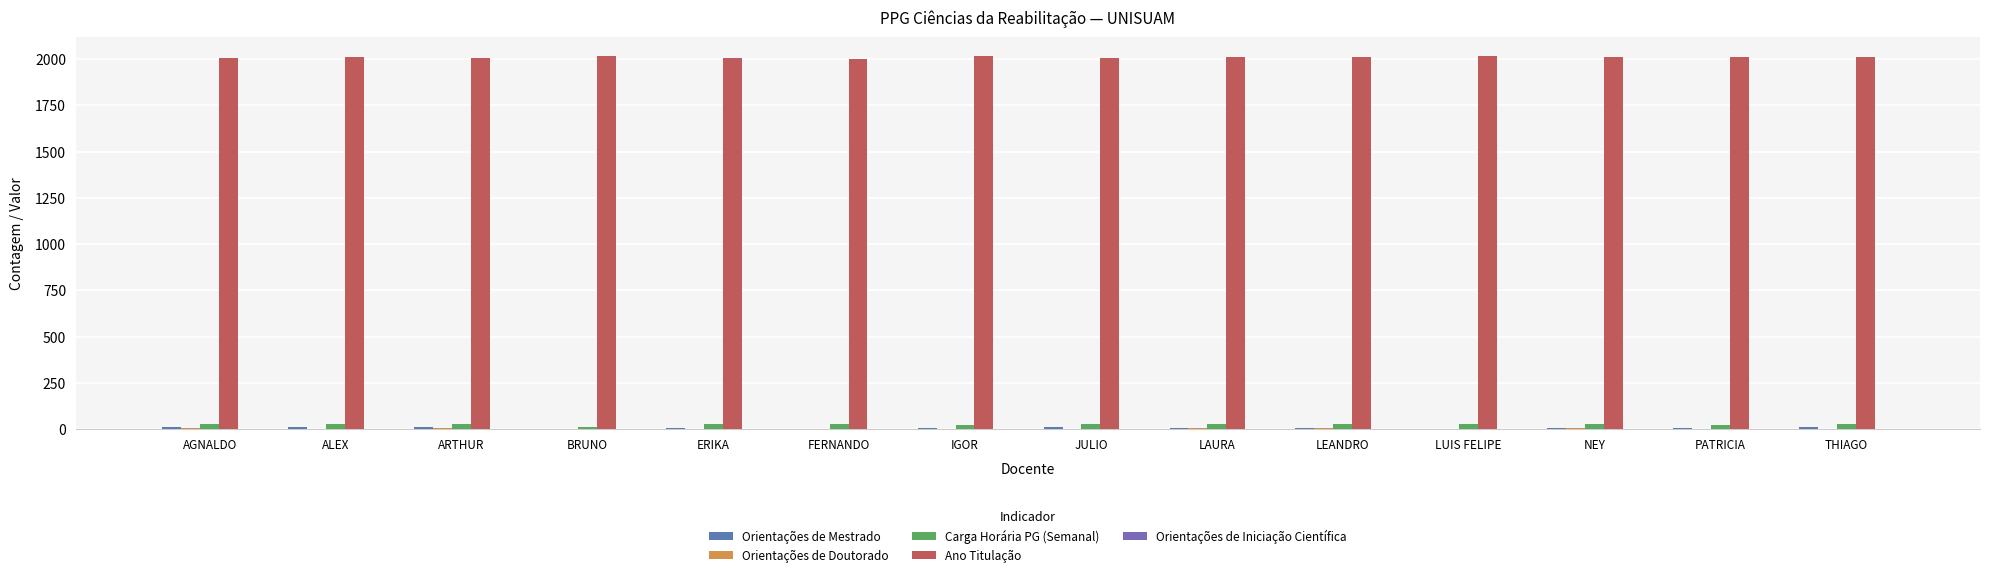

How many series are shown in this chart?

5